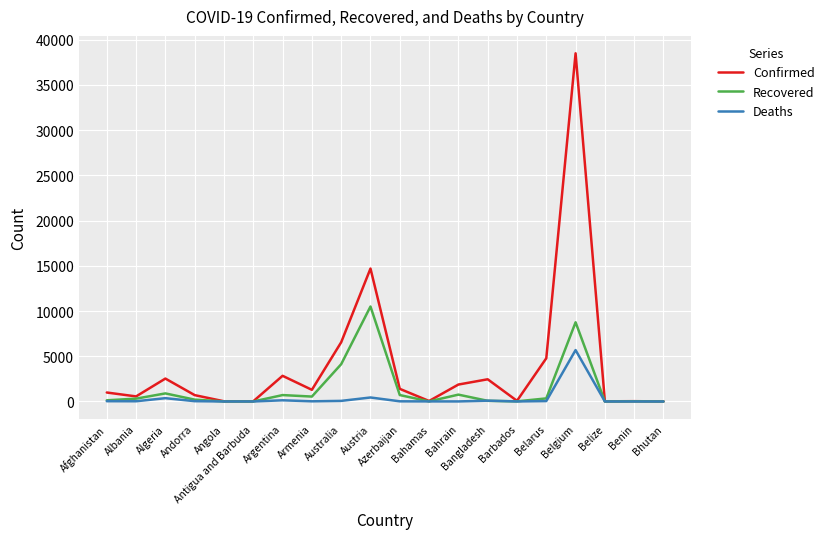

Which series changed the most between Australia and Azerbaijan?

Confirmed